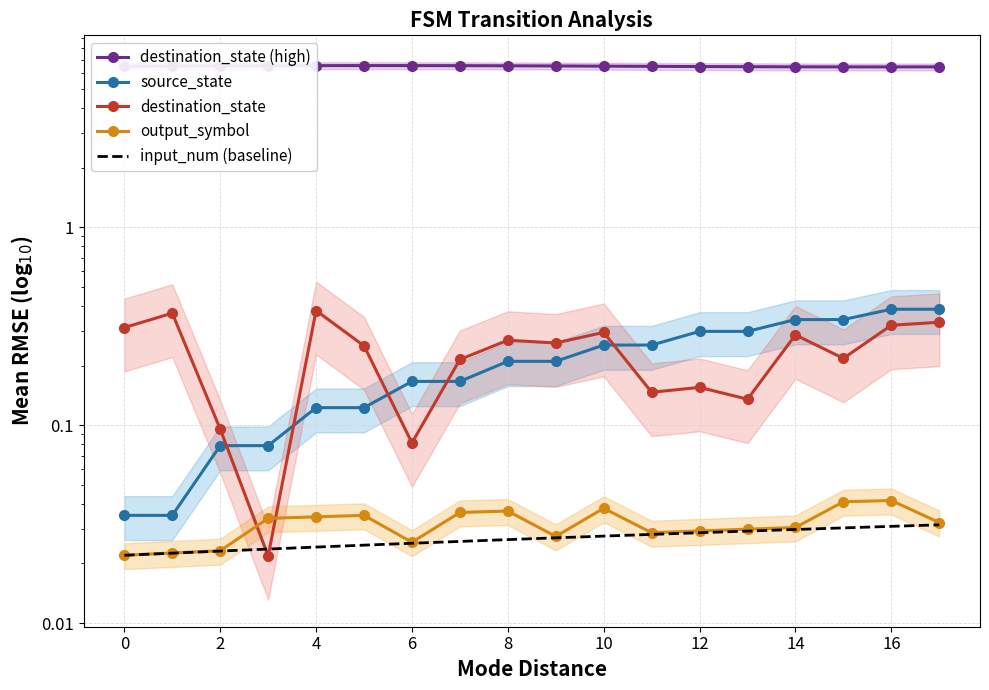

How many lines are shown in the chart?

5